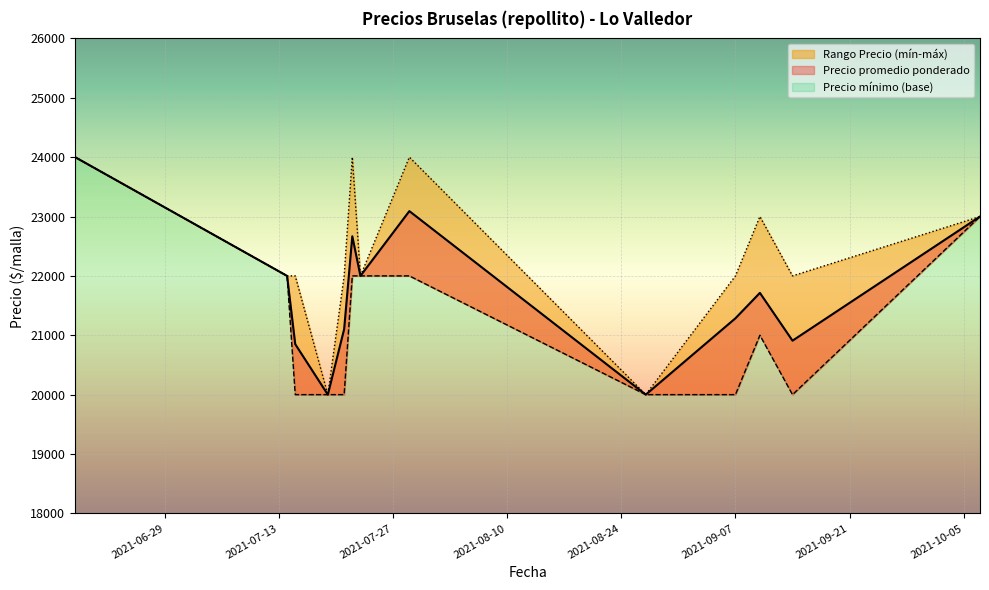

What is the label of the 8th point from the left?

2021-07-29